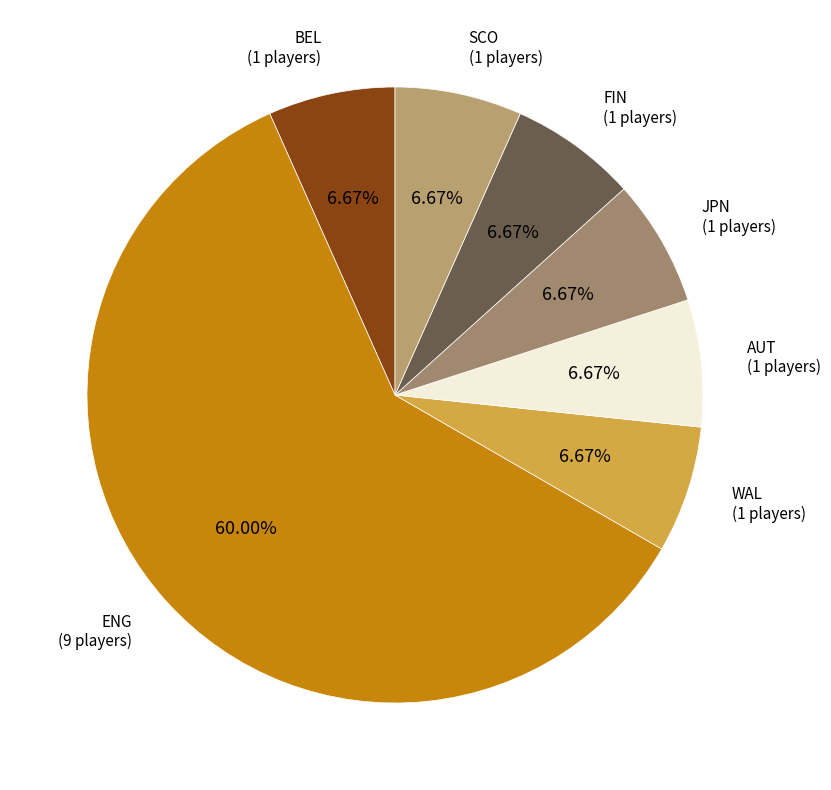

True or false: SCO accounts for 7% of the total.

True